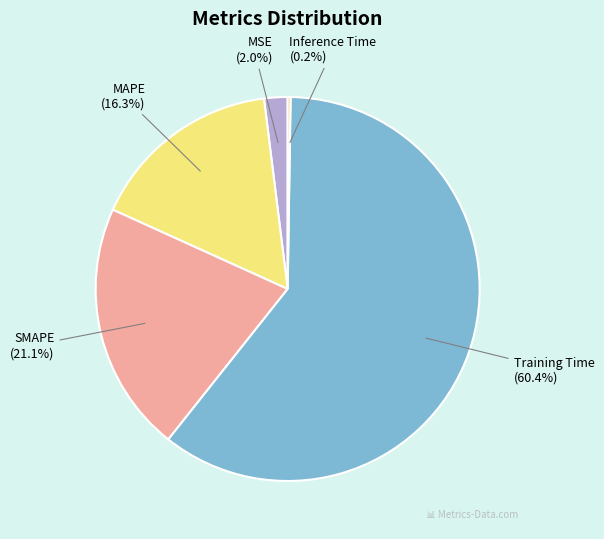

The SMAPE slice represents 7% of the pie. True or false?

False